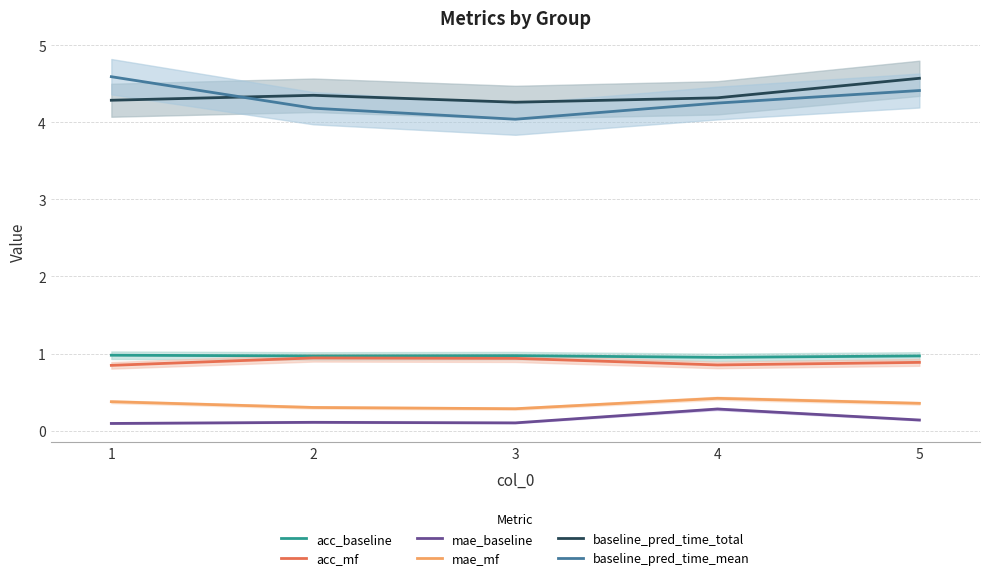

What is the value of the baseline_pred_time_mean point at the 3rd from the left?

4.0